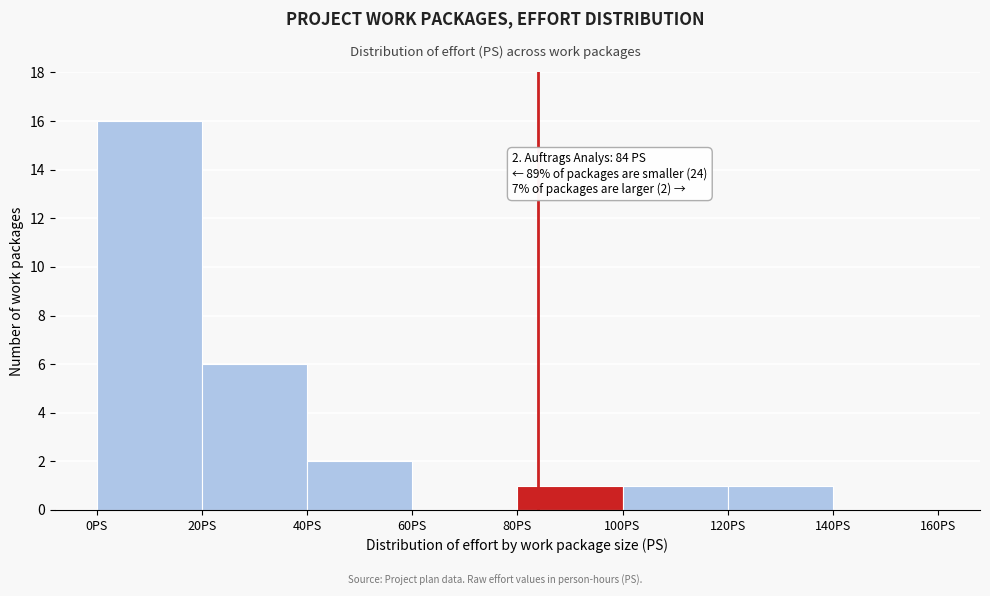

Which range on the x-axis has the tallest bar?

0 to 20